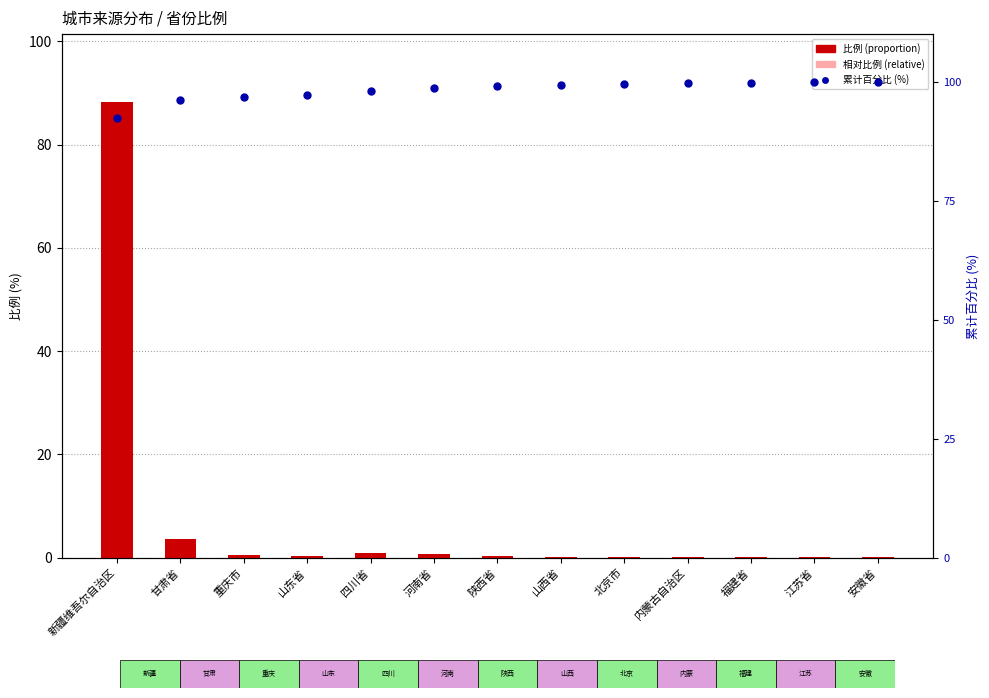

What position from the left is 福建省?

11